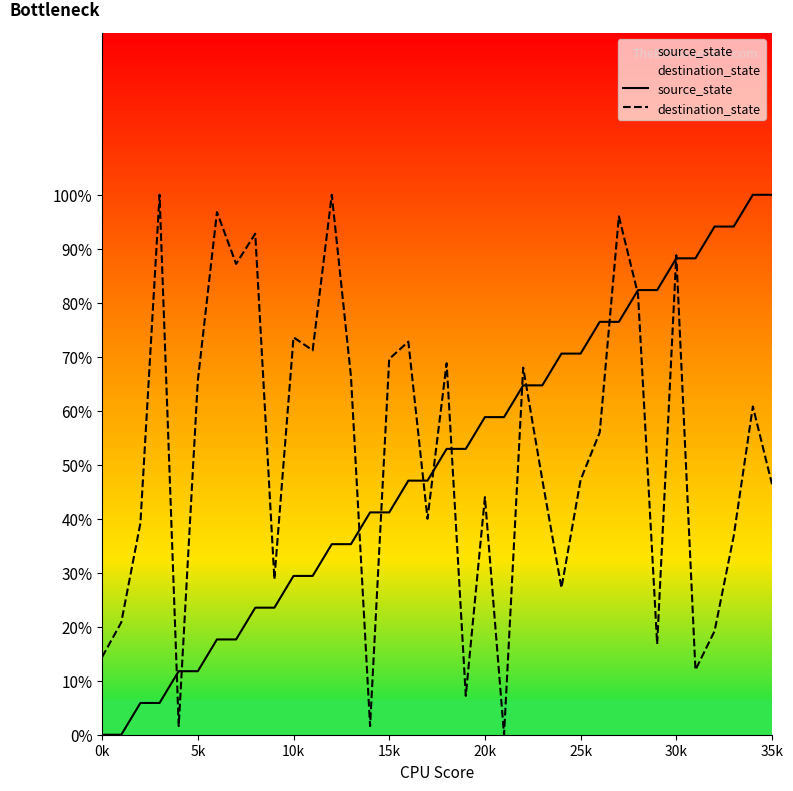

Does the chart have visible grid lines?

No